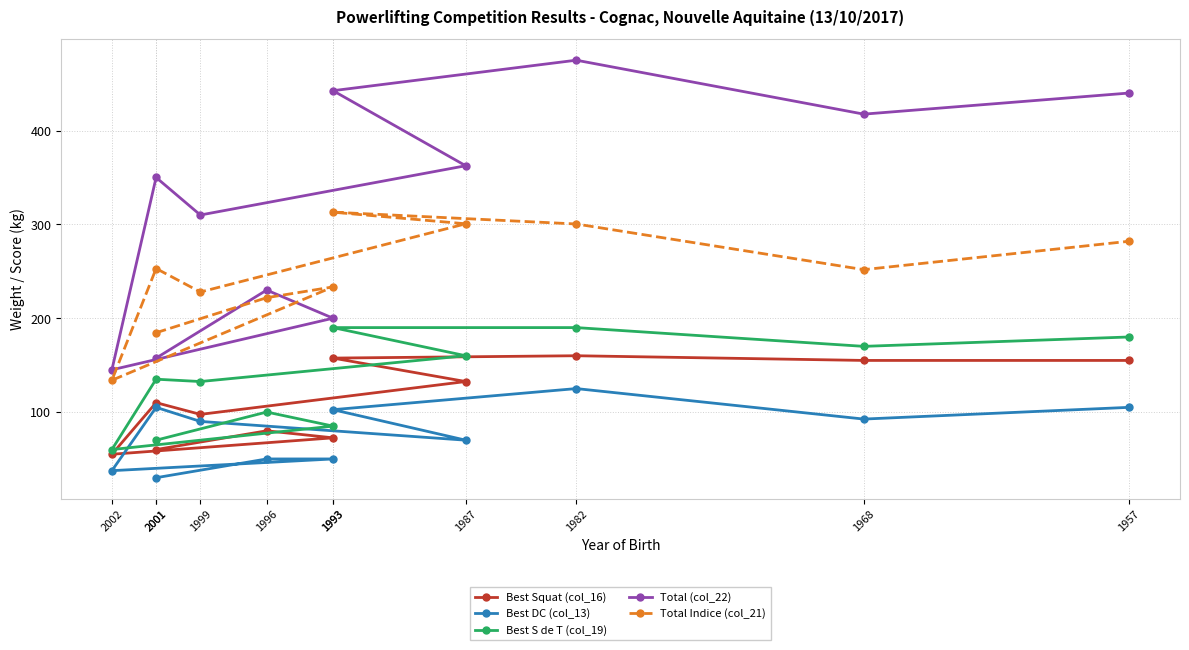

What is the total value across all series at 1987?

1025.6